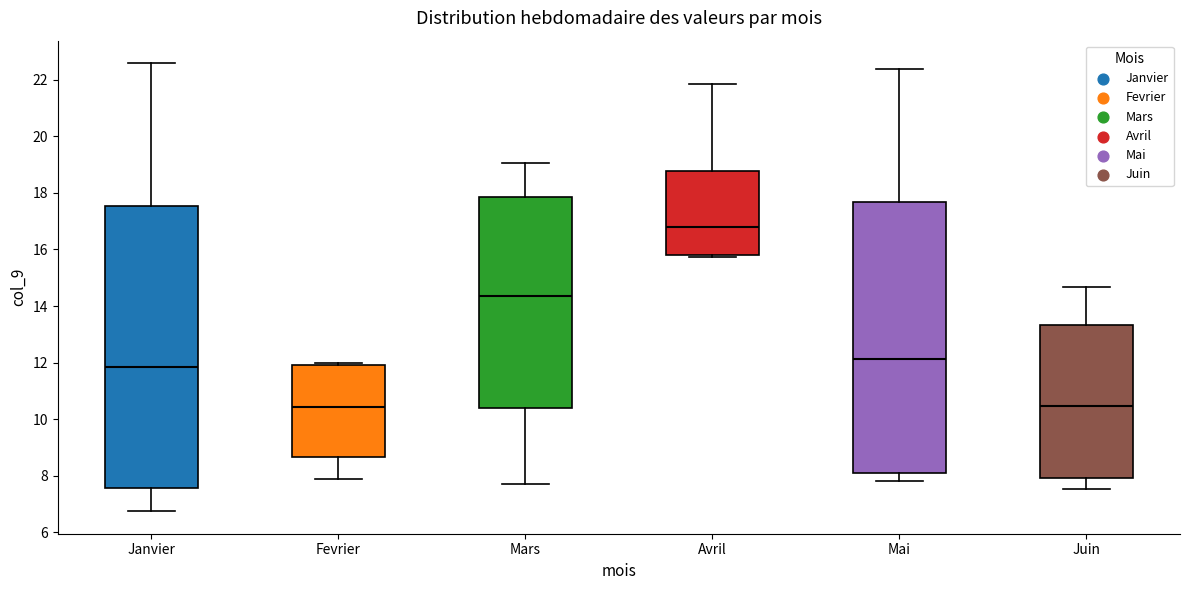

Reading left to right, read every box against the y-axis: the position of its median line, the range the box covers, and the ends of its whiskers. The values are not printed on the chart, so give them approximately, as read against the axis.

Janvier: median 11.8, box 7.6 to 17.6, whiskers 6.8 to 22.6
Fevrier: median 10.4, box 8.6 to 12.0, whiskers 7.8 to 12.0 (just above the box's upper edge)
Mars: median 14.4, box 10.4 to 17.8, whiskers 7.8 to 19.0
Avril: median 16.8, box 15.8 to 18.8, whiskers 15.8 (just below the box's lower edge) to 21.8
Mai: median 12.2, box 8.0 to 17.6, whiskers 7.8 to 22.4
Juin: median 10.4, box 8.0 to 13.4, whiskers 7.6 to 14.6